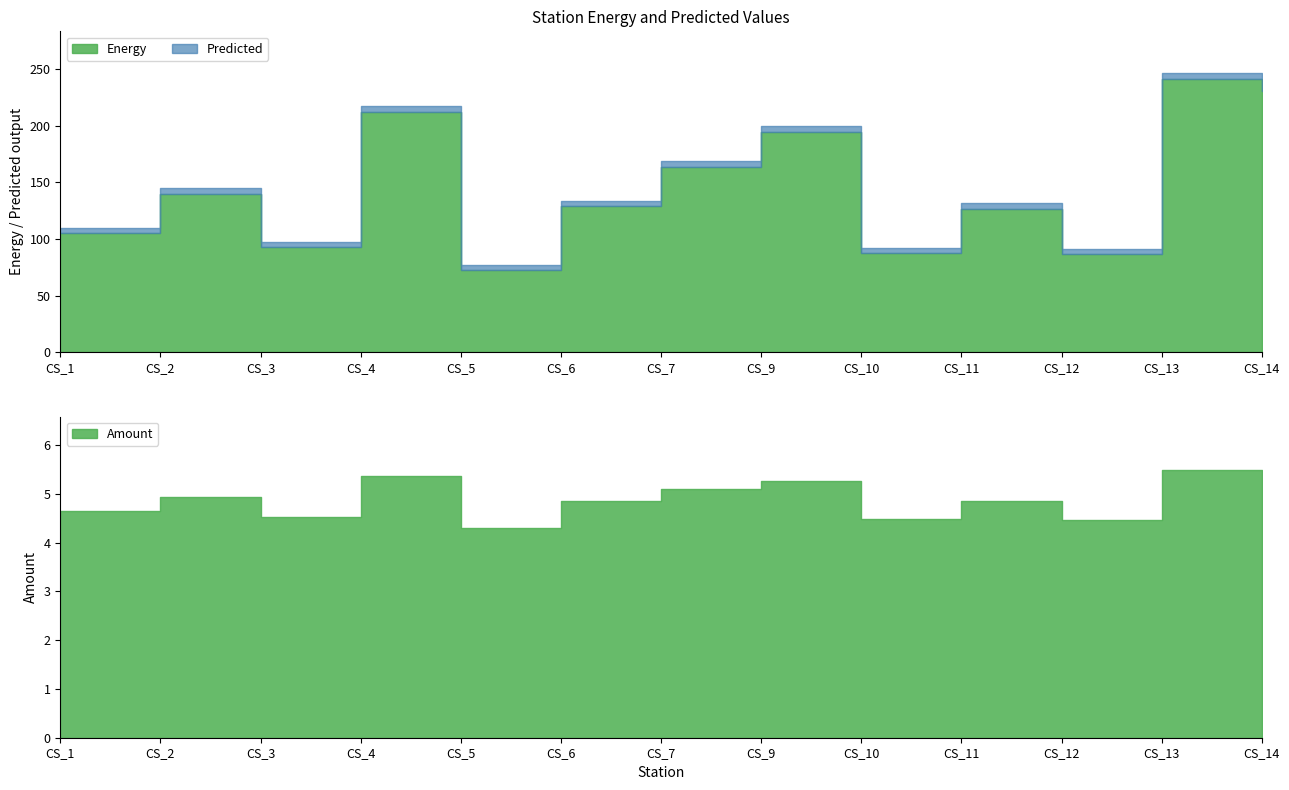

What is the total value across all series at CS_1?

219.3